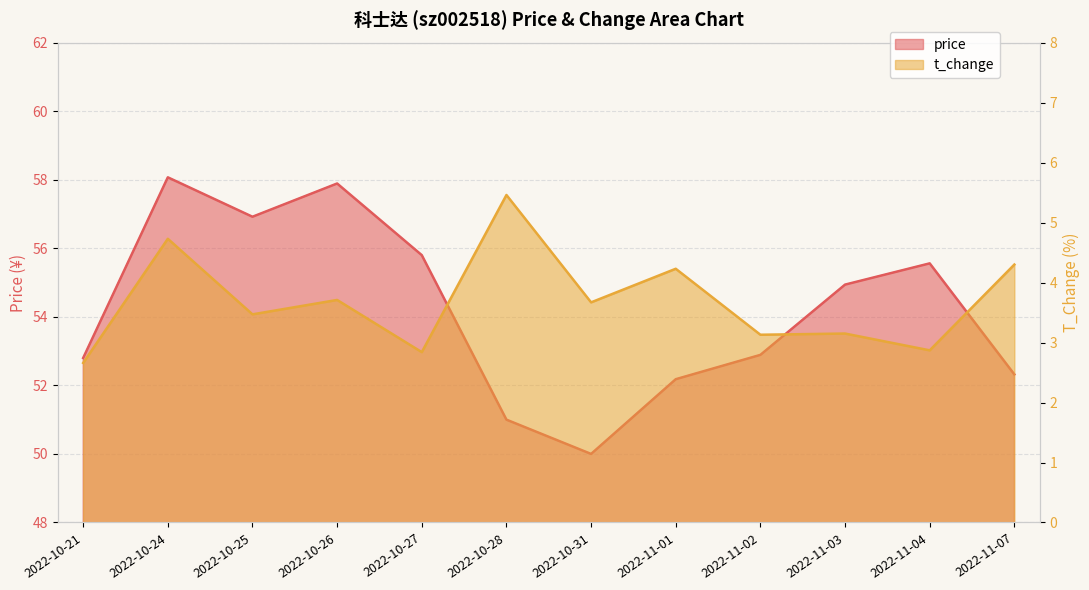

At how many categories does at least one series exceed 3?

12